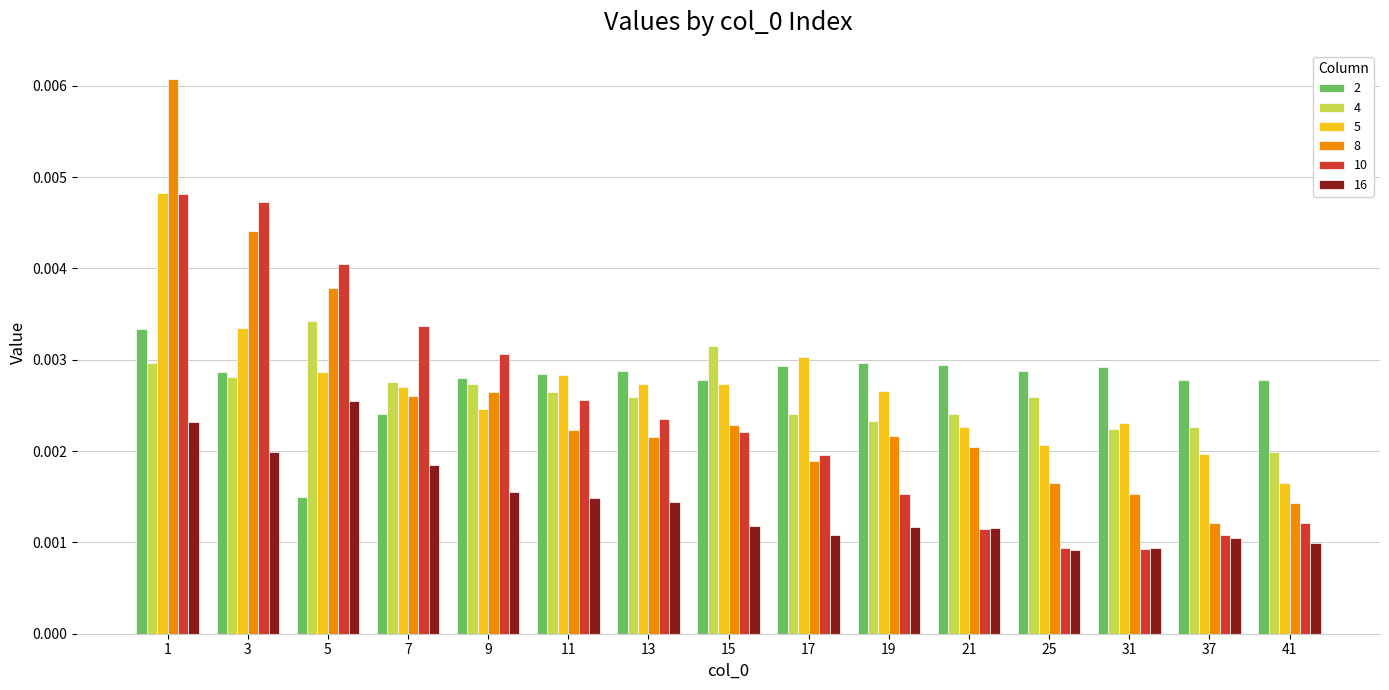

At which label does 16 reach its peak?

5